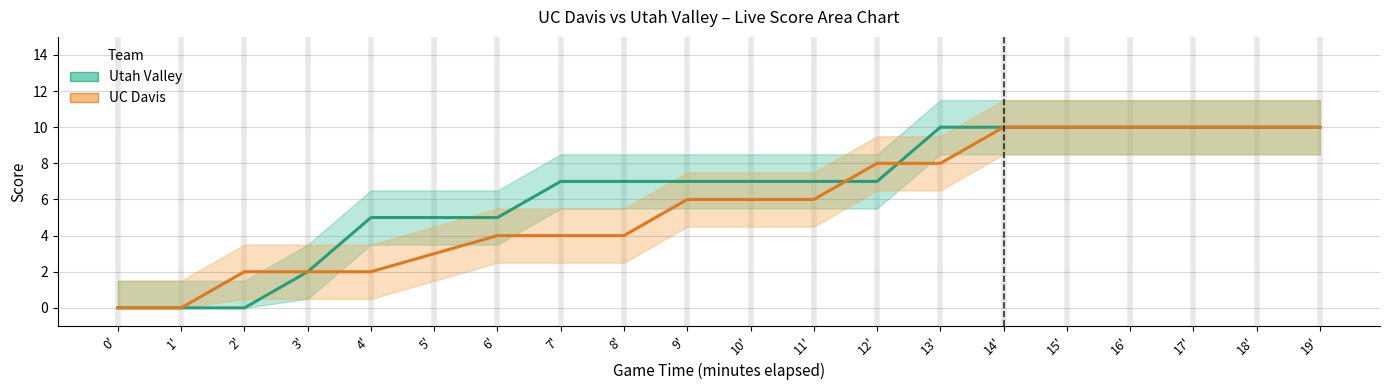

List the series in order of their overall mean, highest first.

Utah Valley (away), UC Davis (home)